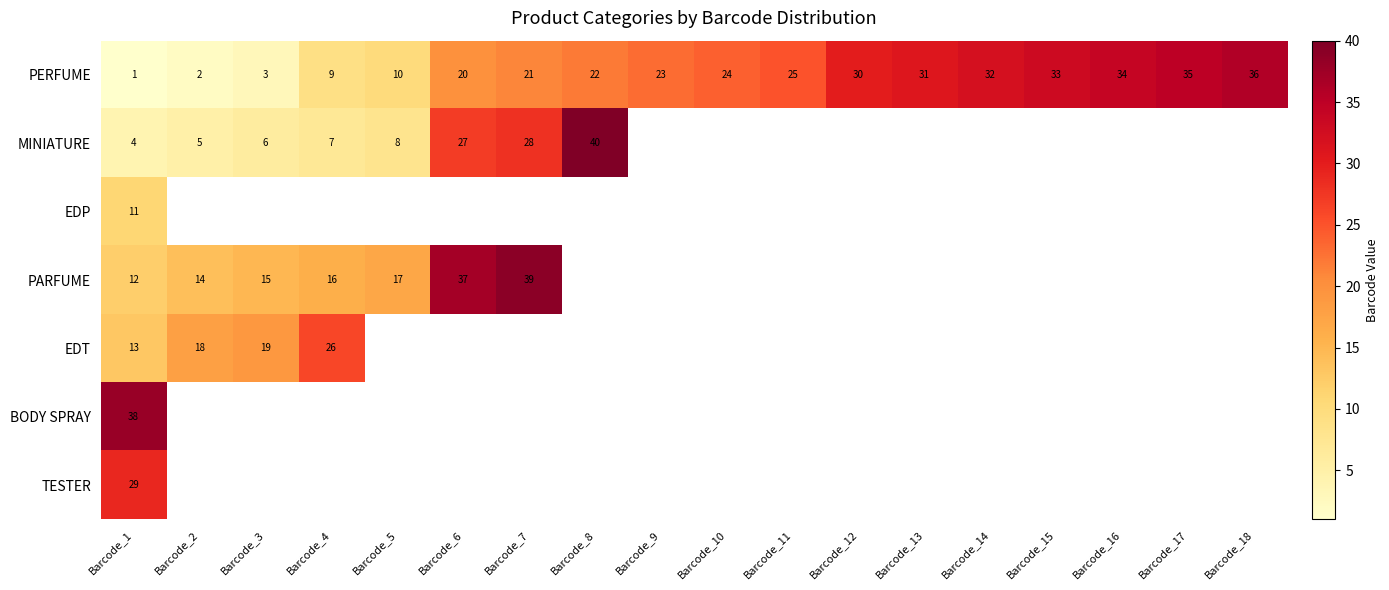

At how many categories does at least one series exceed 39?

1